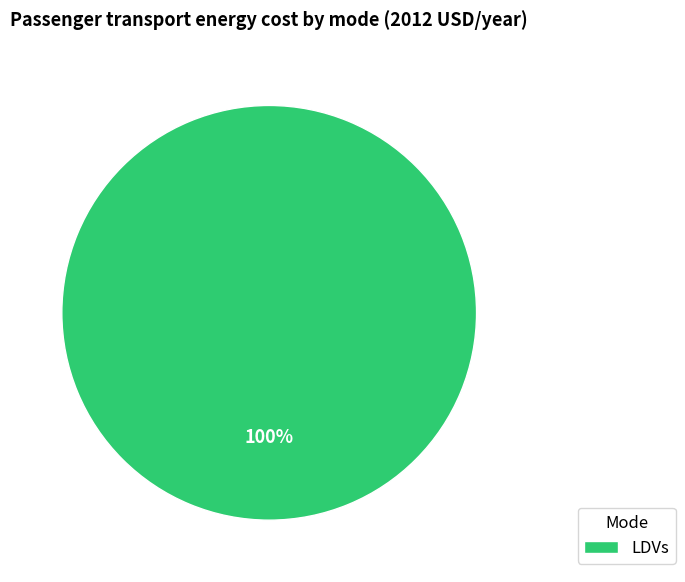

The LDVs slice represents 100% of the pie. True or false?

True